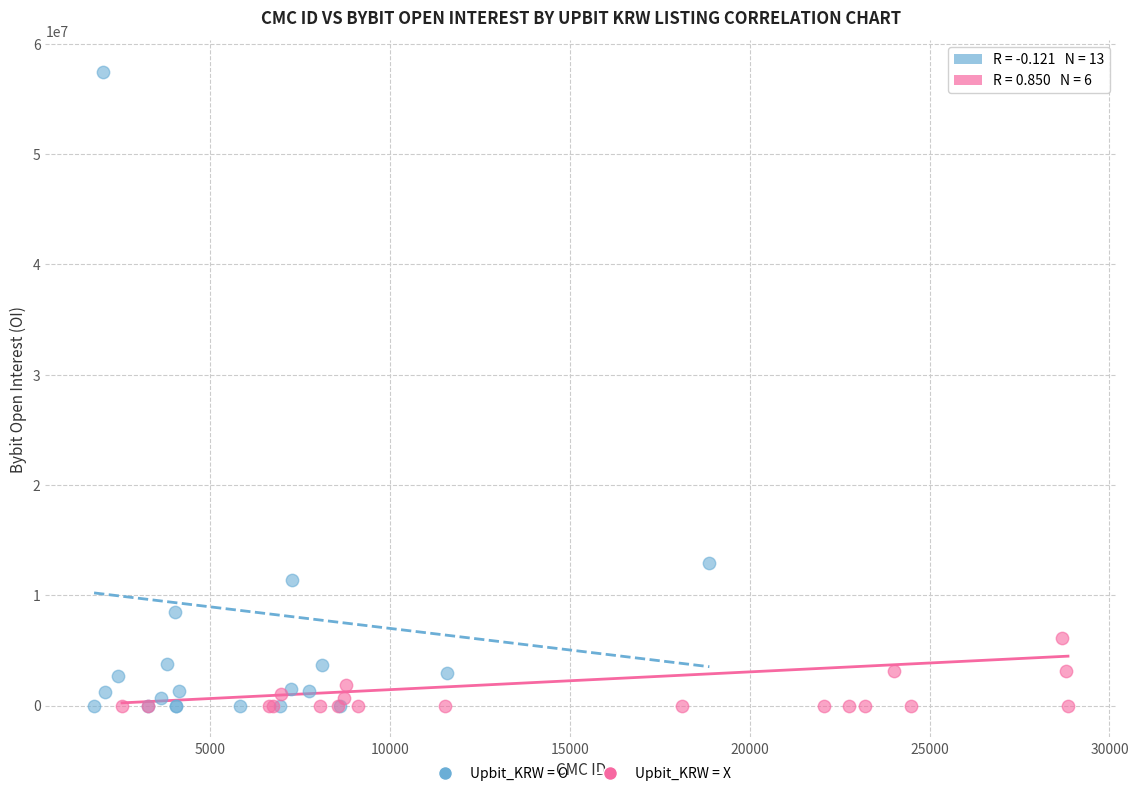

Which series has the largest Y range (max minus min)?

Upbit_KRW = O